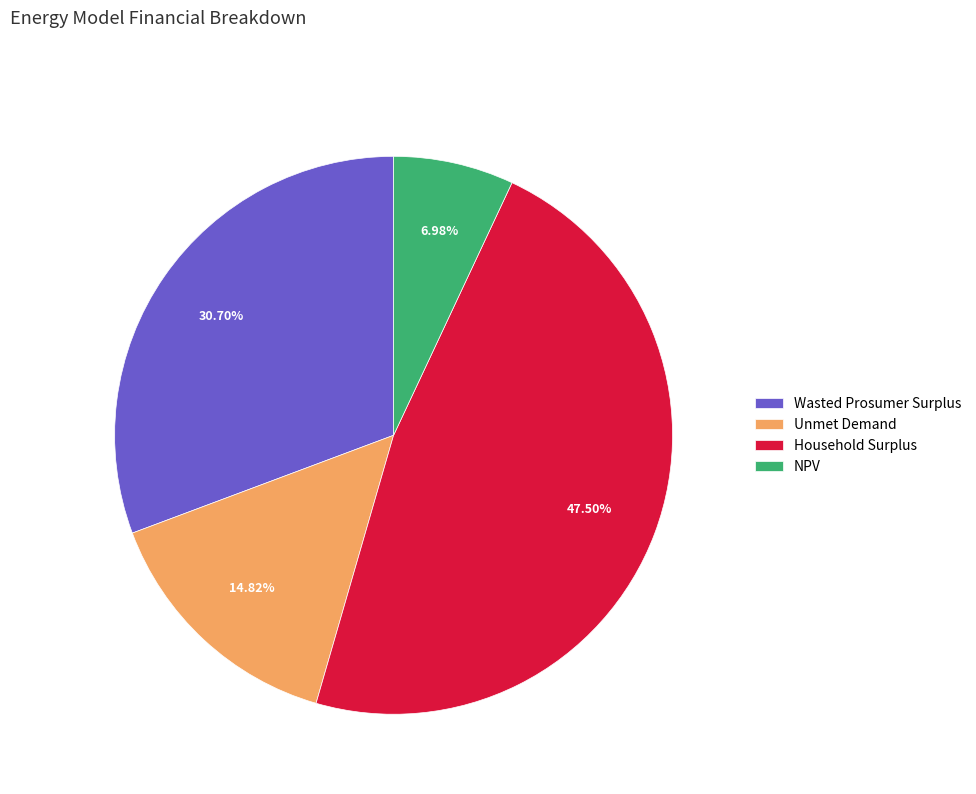

Approximately how many times larger is the value at Household Surplus compared to Wasted Prosumer Surplus?

1.5